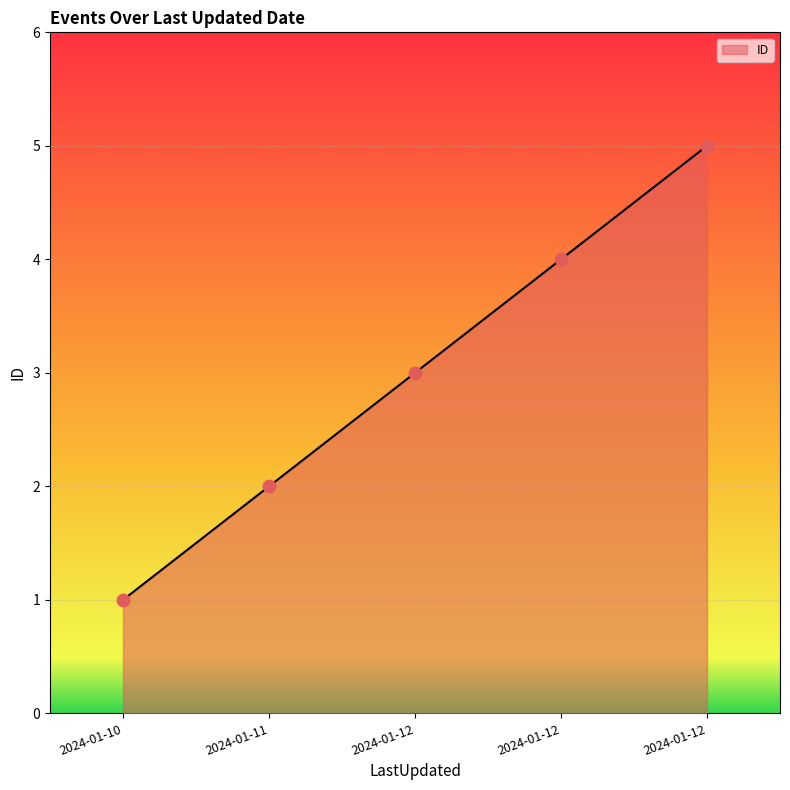

How many lines are shown in the chart?

1